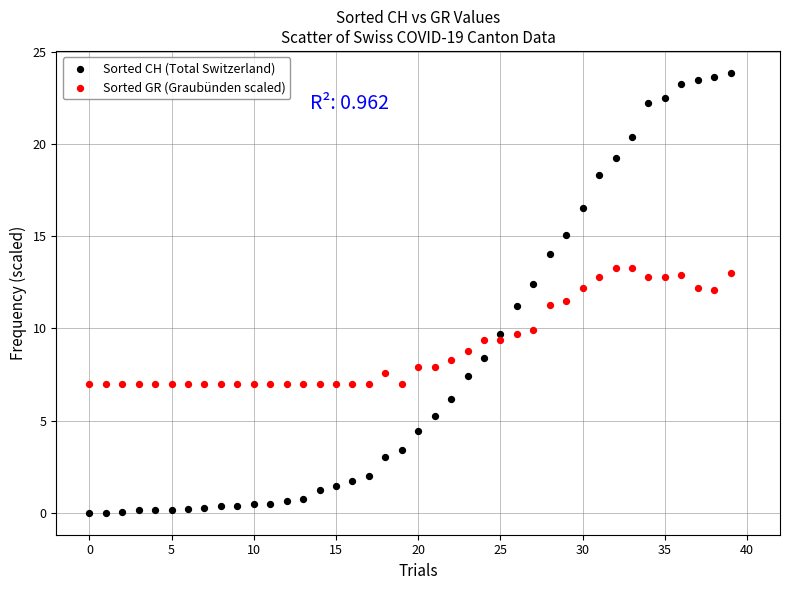

Which series has the widest spread of Y values?

Sorted CH (Total Switzerland)